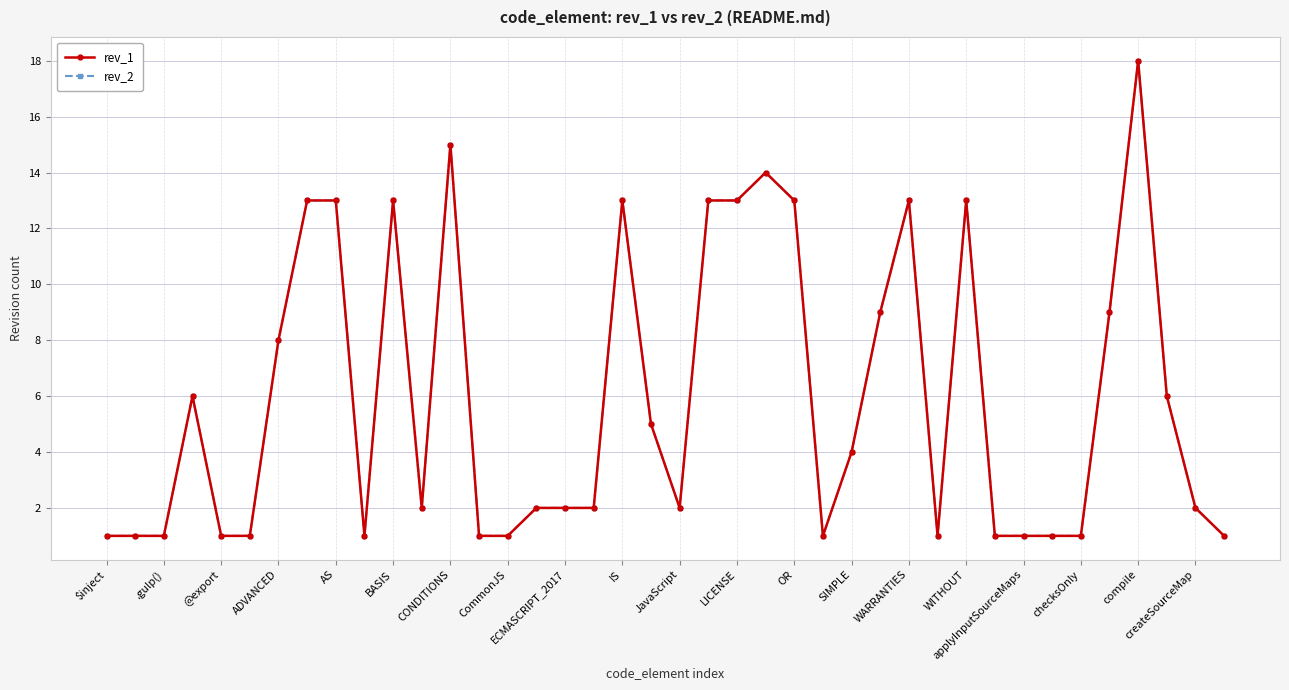

Is this an area chart (filled region under the line)?

No